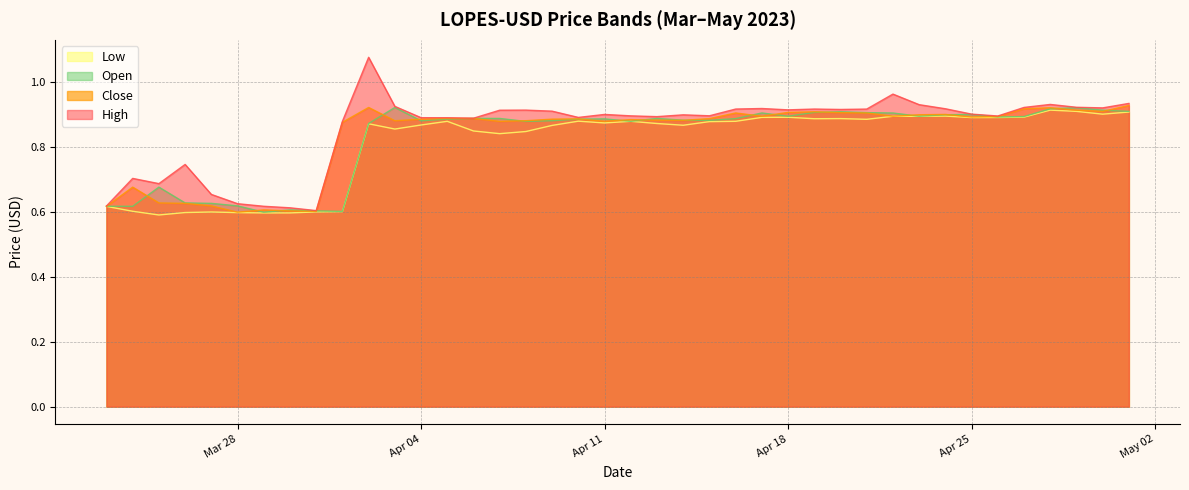

How many interior local peaks does the High series have?

10